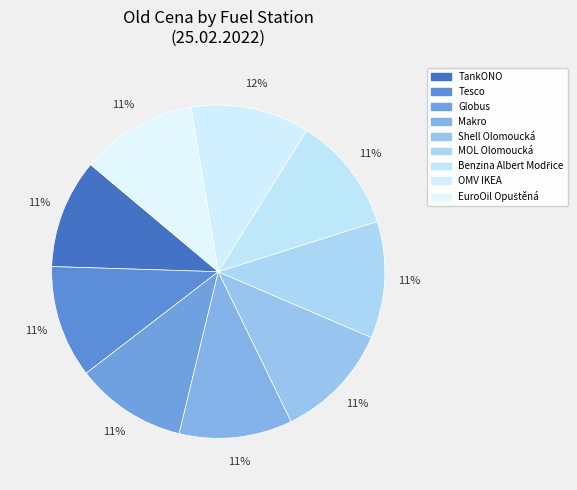

How many segments does this pie chart have?

9